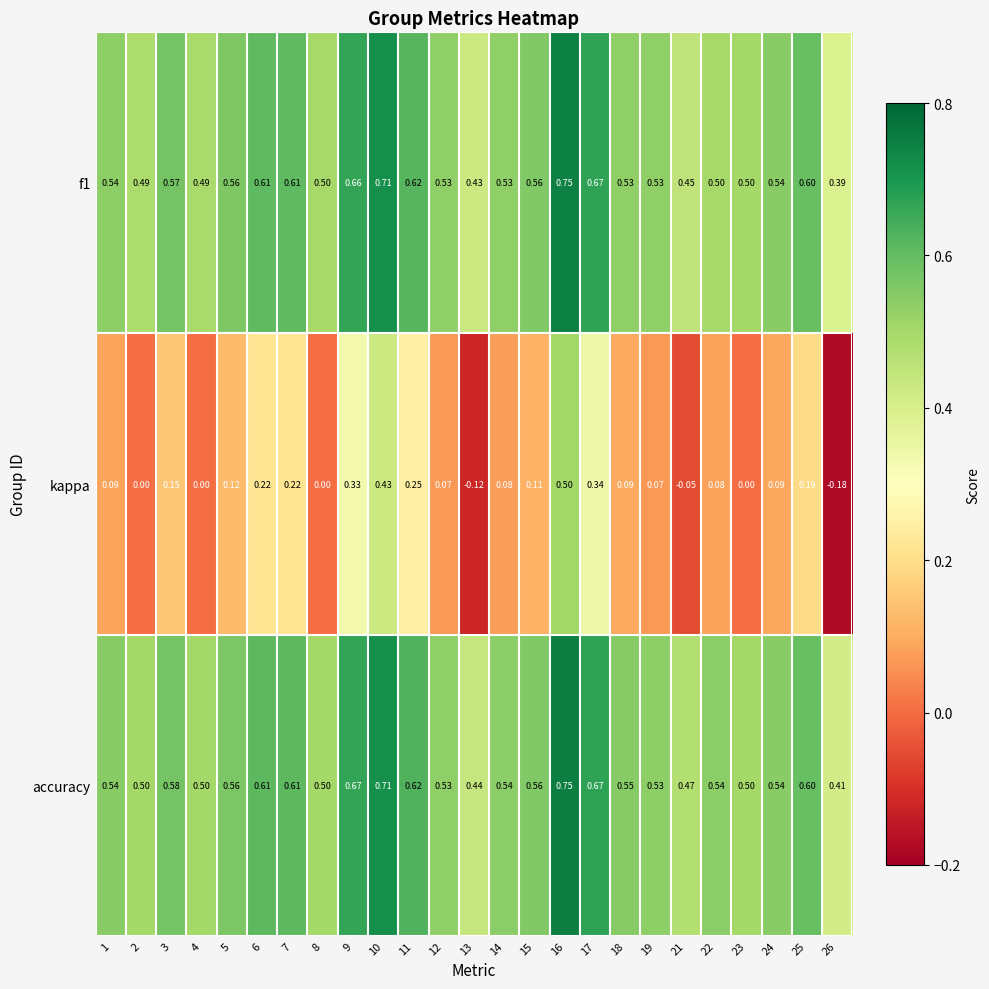

Which series has the widest spread of values?

kappa